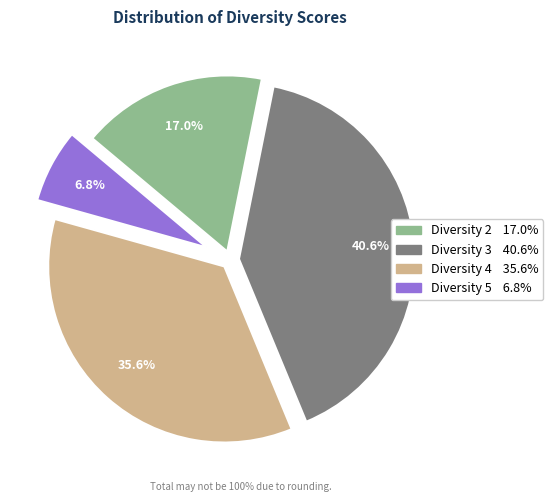

What portion of the pie excludes Diversity 2?

83.0%